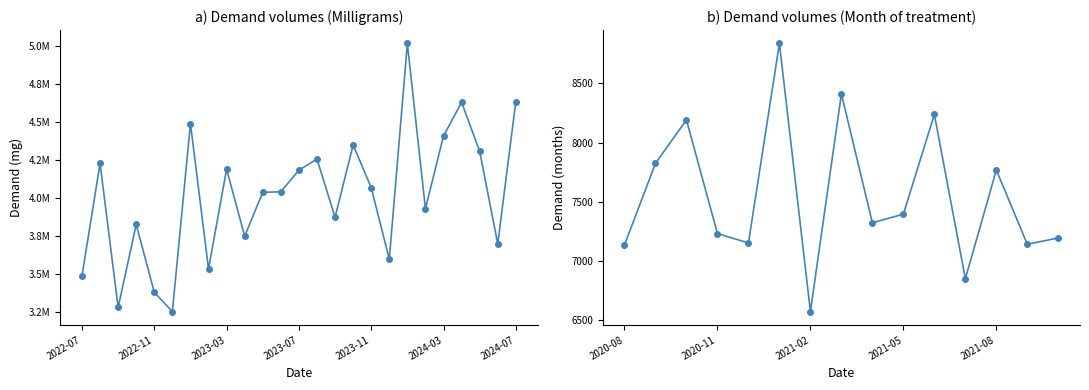

At which category does the chart reach its minimum across all series?

2022-12